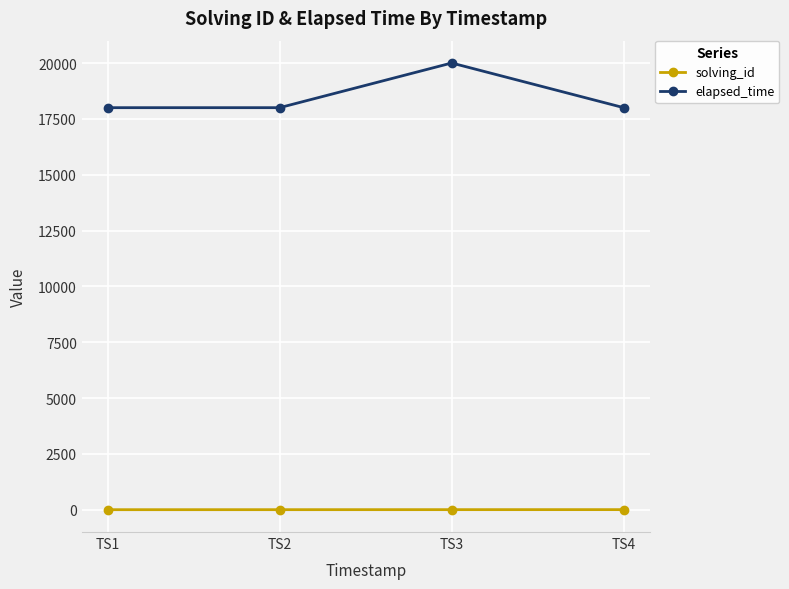

What is the maximum value shown in the chart?

20000